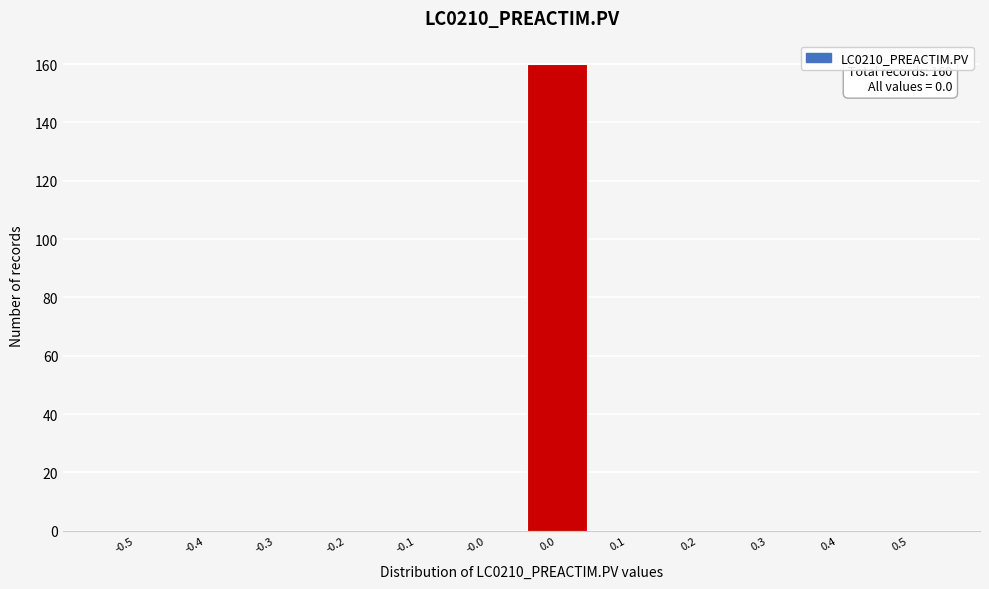

Reading left to right, list all the values displayed in this chart.

-0.5=0	-0.4=0	-0.3=0	-0.2=0	-0.1=0	-0.0=0	0.0=160	0.1=0	0.2=0	0.3=0	0.4=0	0.5=0